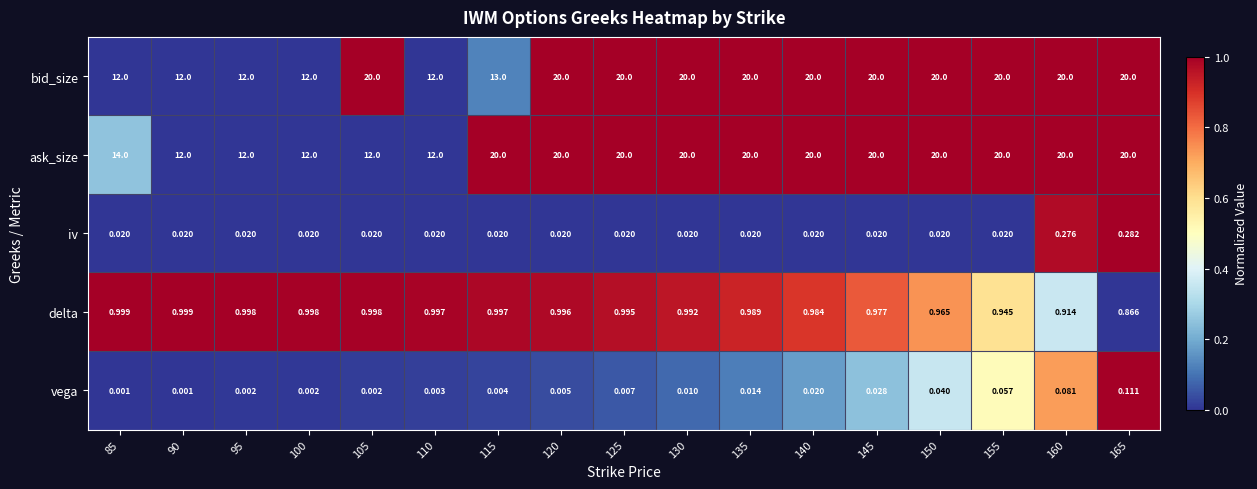

Is the value of vega at 85 greater than the value of delta at 120?

No